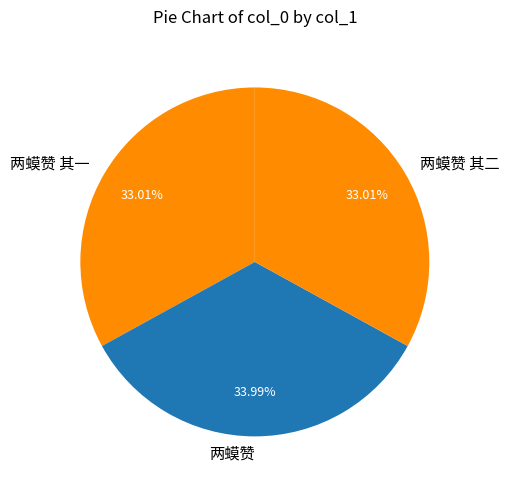

To the nearest percent, what is the average slice percentage?

33%